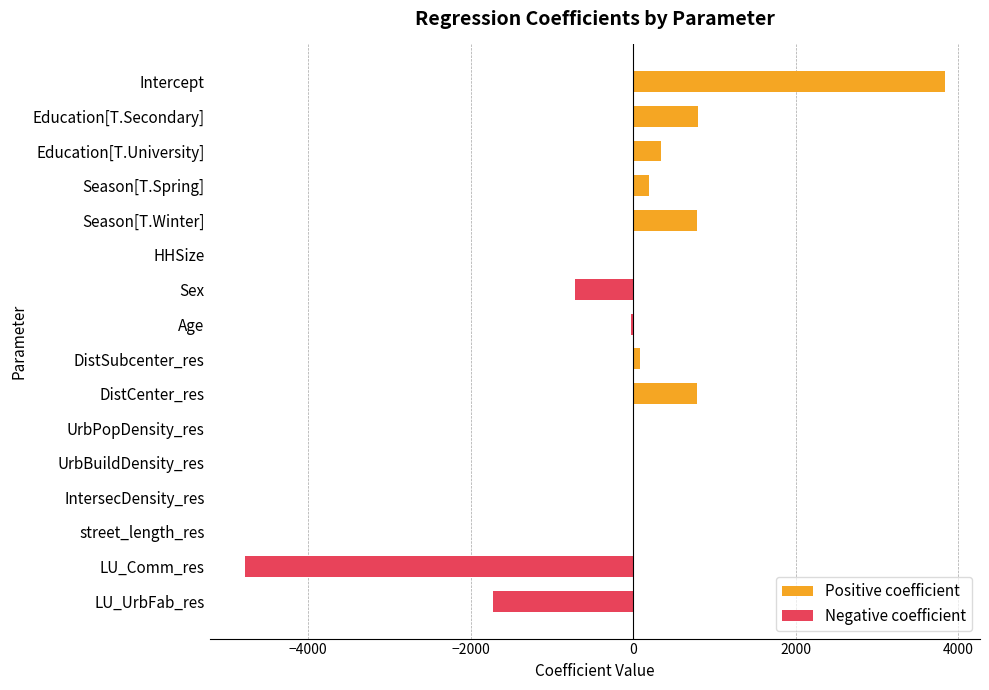

Reading left to right, list all the values displayed in this chart.

3836.0	803.1	347.5	194.7	779.2	-8.1	-710.1	-31.0	88.7	788.4	-0.1	0.0	-1.6	4.2	-4781.8	-1726.1